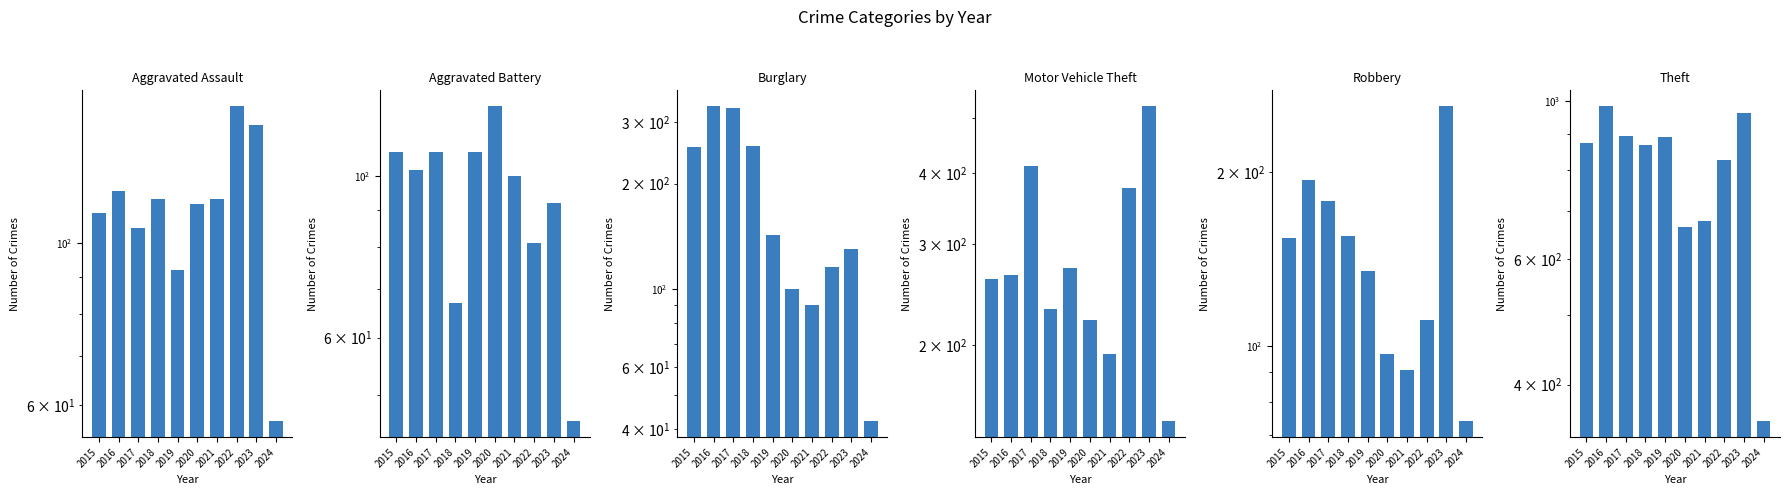

Is it true that Burglary equals 130 at 2023?

True